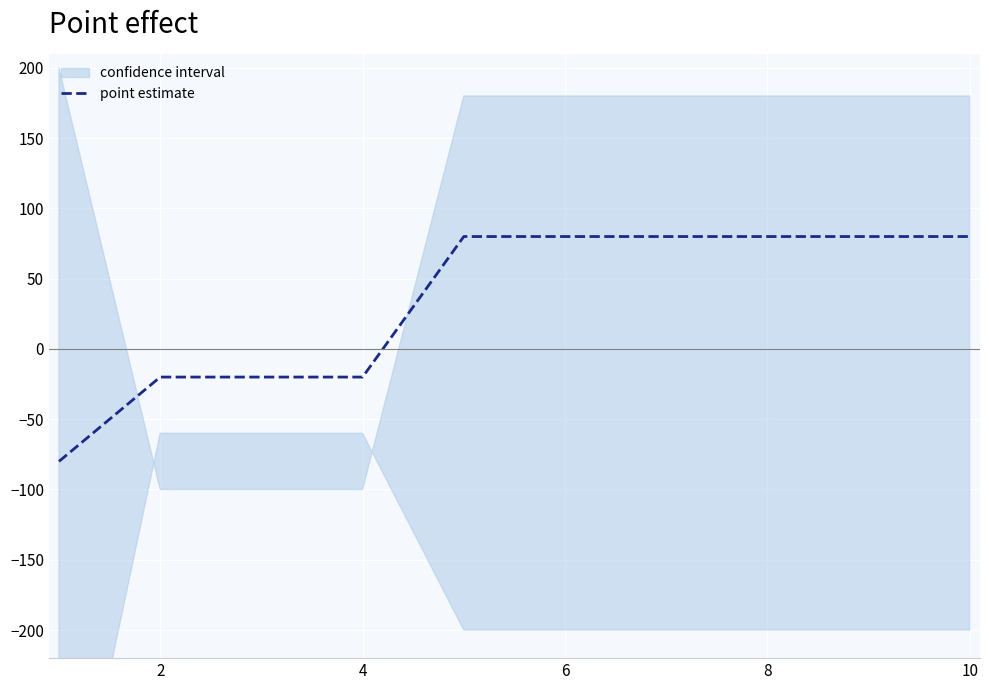

What is the maximum value for point estimate?

80